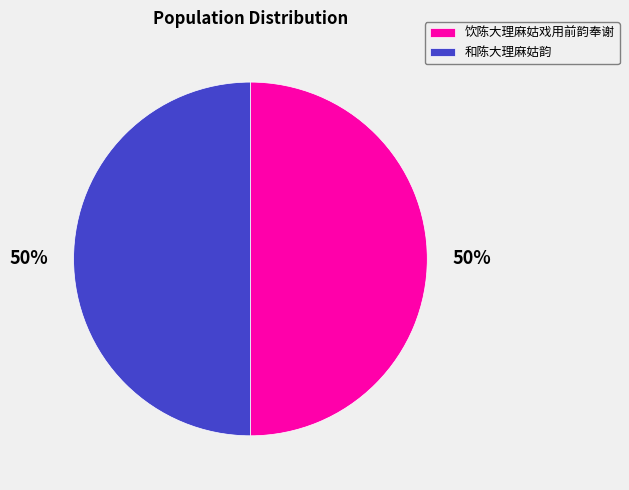

True or false: 饮陈大理麻姑戏用前韵奉谢 accounts for 50% of the total.

True